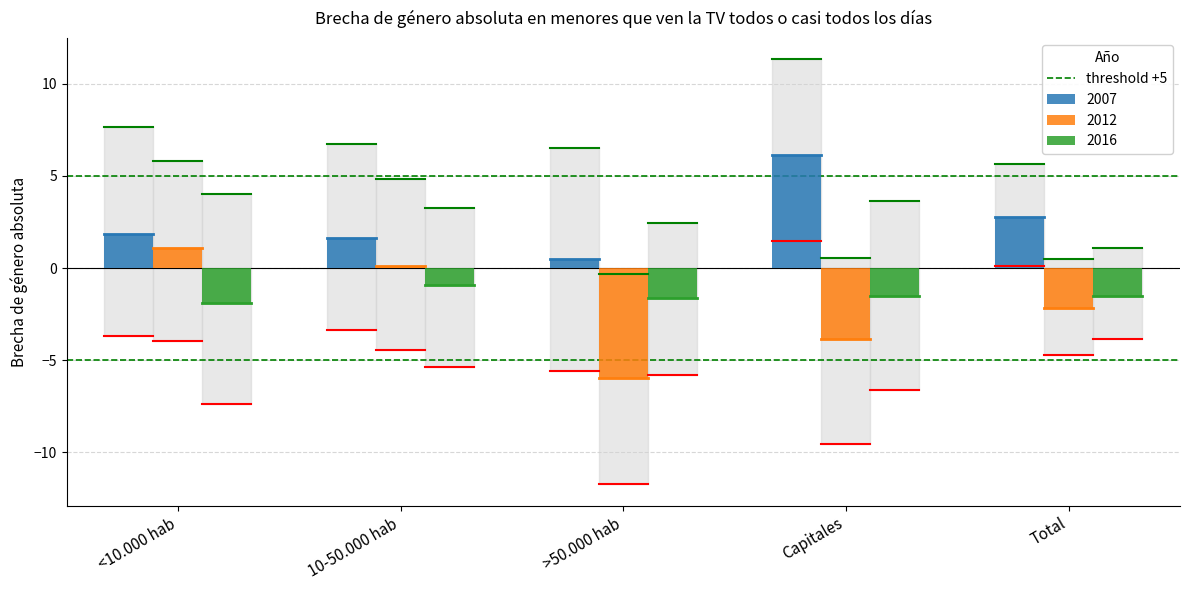

Which series has the largest range (max minus min)?

2012